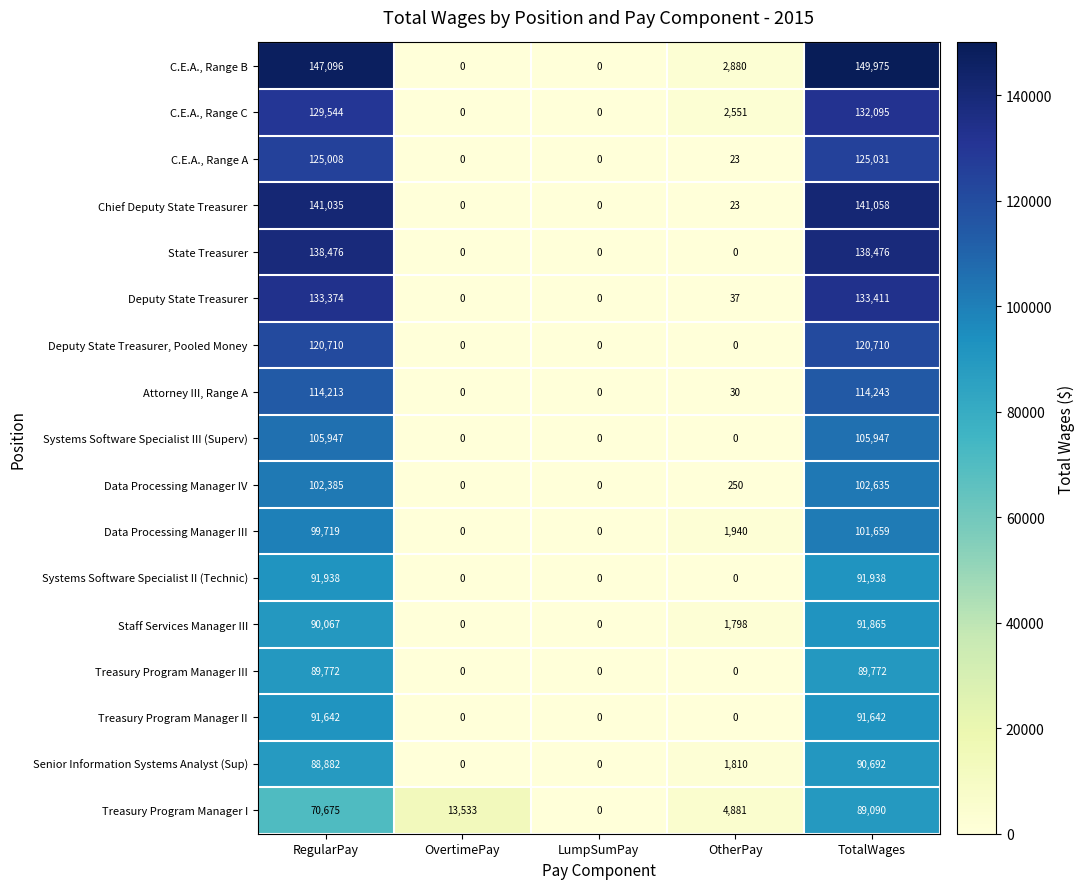

At how many categories does at least one series exceed 31040?

2